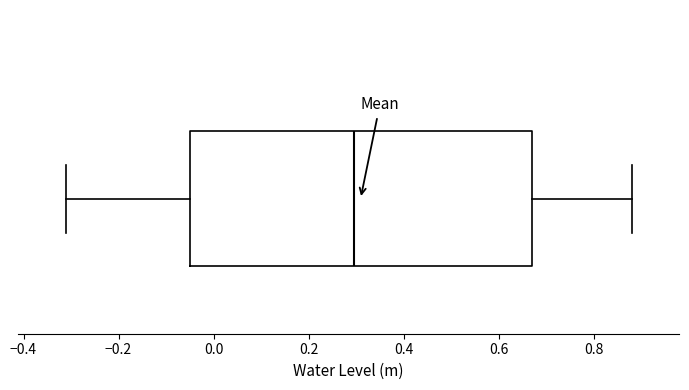

Where is the left edge of the box on the x-axis? The values are not printed on the chart, so give them approximately, as read against the axis.

-0.06